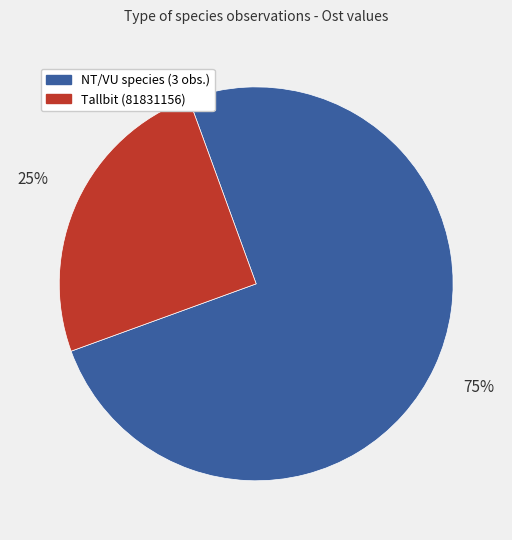

To the nearest percent, what is the difference between the largest and smallest slice percentages?

50%